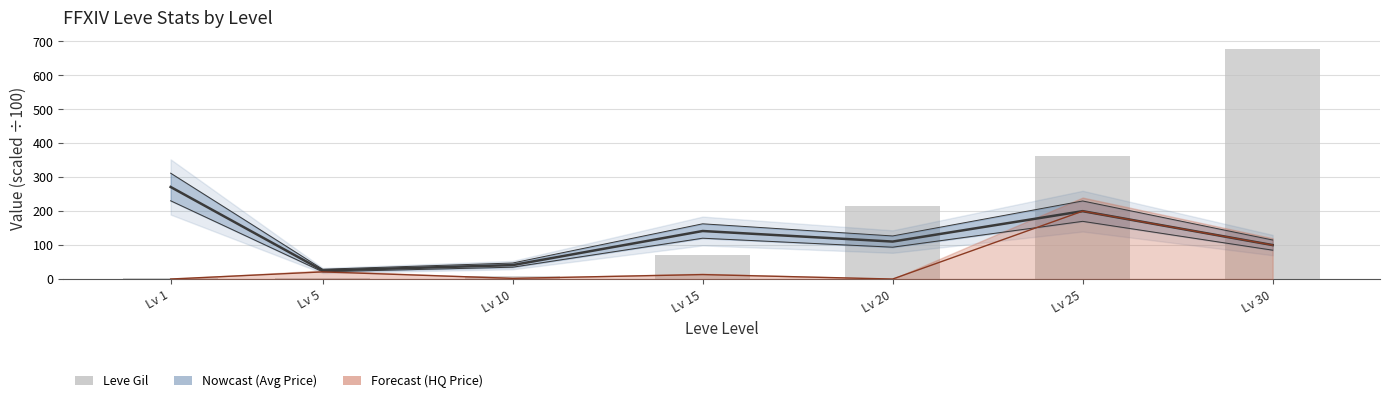

Is it true that currentAveragePrice (÷100) equals 55.3 at Lv 10?

False